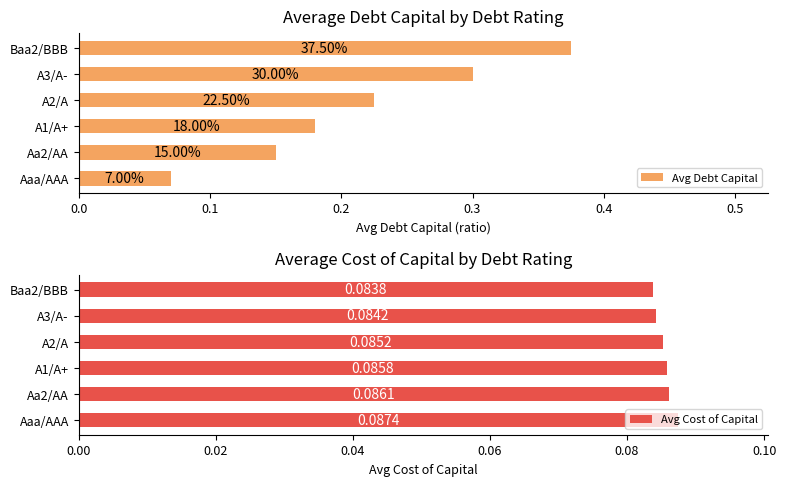

Rank the categories by Avg Cost of Capital value from highest to lowest.

Aaa/AAA, Aa2/AA, A1/A+, A2/A, A3/A-, Baa2/BBB